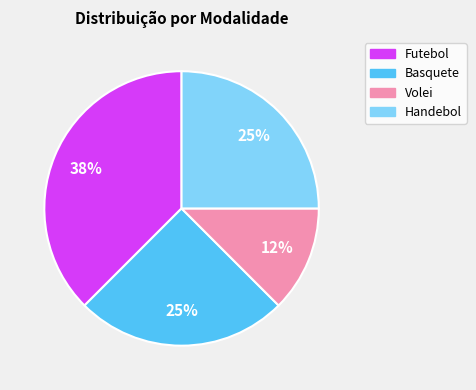

The Basquete slice represents 25% of the pie. True or false?

True